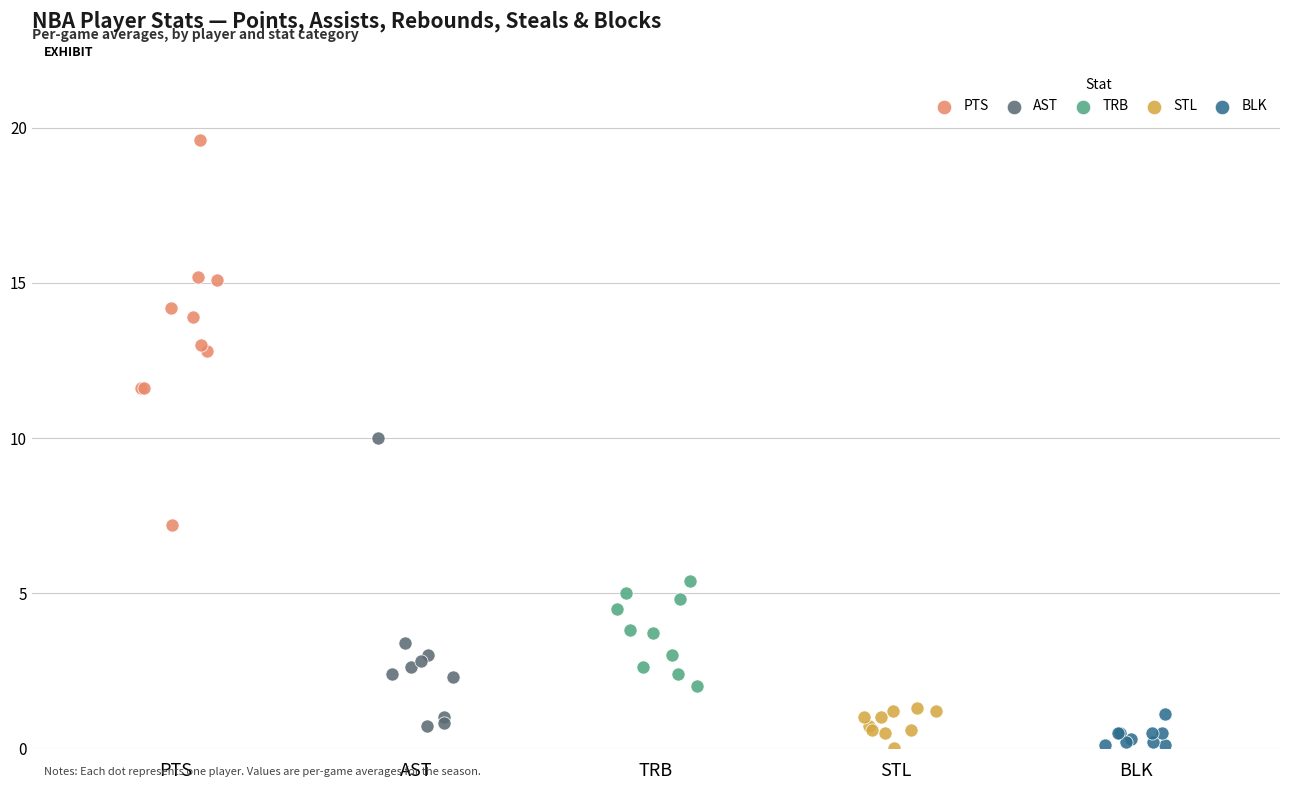

Which series reaches the maximum Y coordinate?

PTS